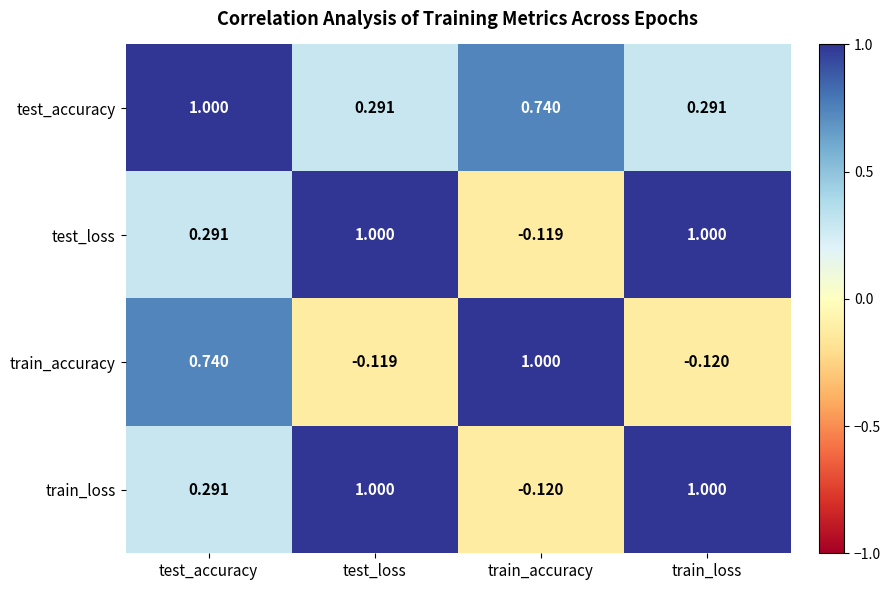

Between test_accuracy and train_accuracy, which series saw the biggest shift?

train_loss